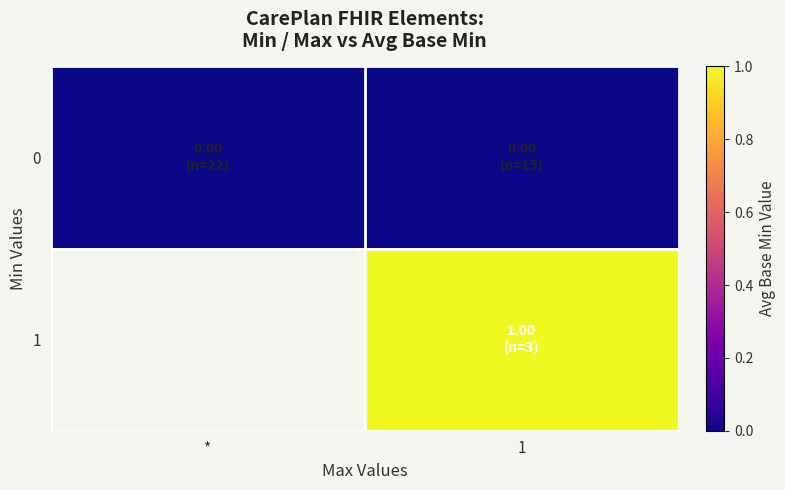

What is the total value across all series at 1?

1.0